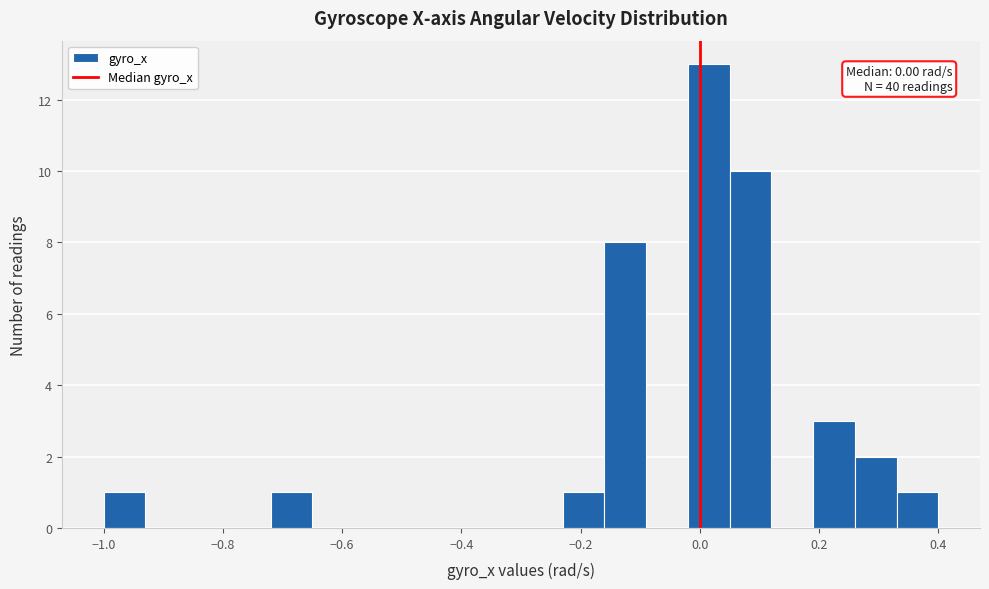

Read against the x-axis, roughly where is the centre of the tallest bar?

0.02